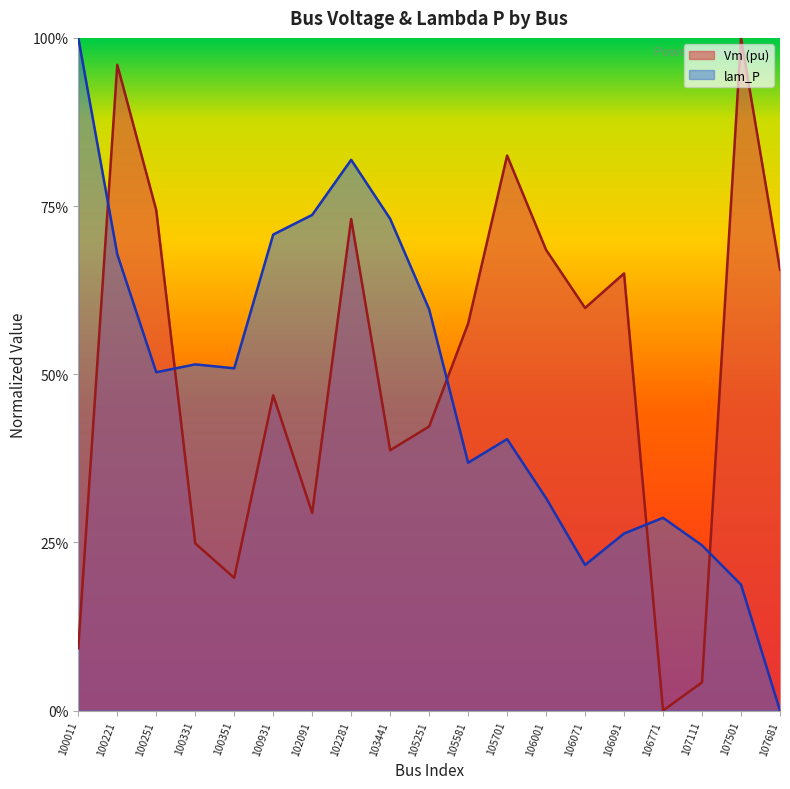

What are all the series names shown in the legend?

Vm, lam_P